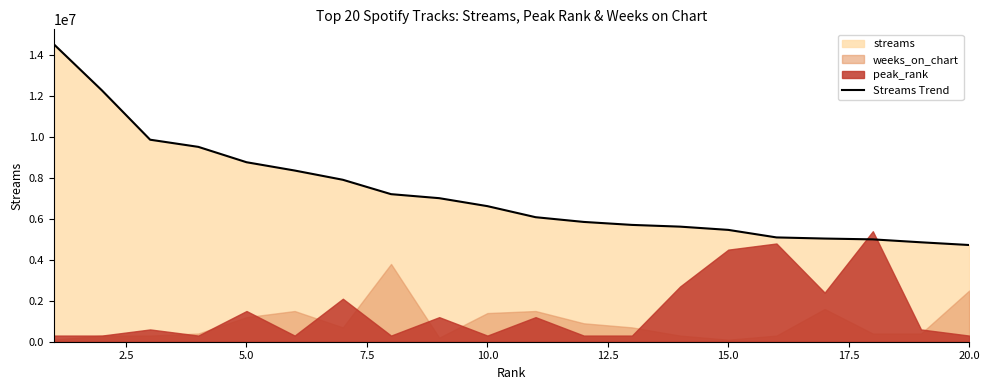

What is the highest value of the Streams Trend series?

14539019